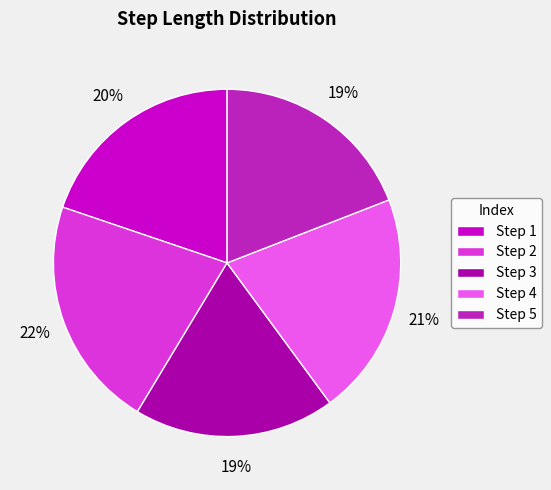

Combined, do Step 2 and Step 5 account for over 50%?

No